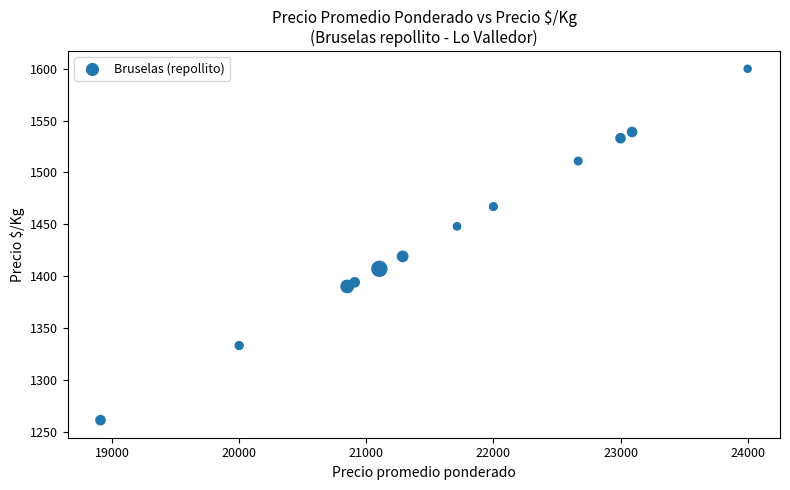

What Y value in the scatter plot is closest to 1430?

1419